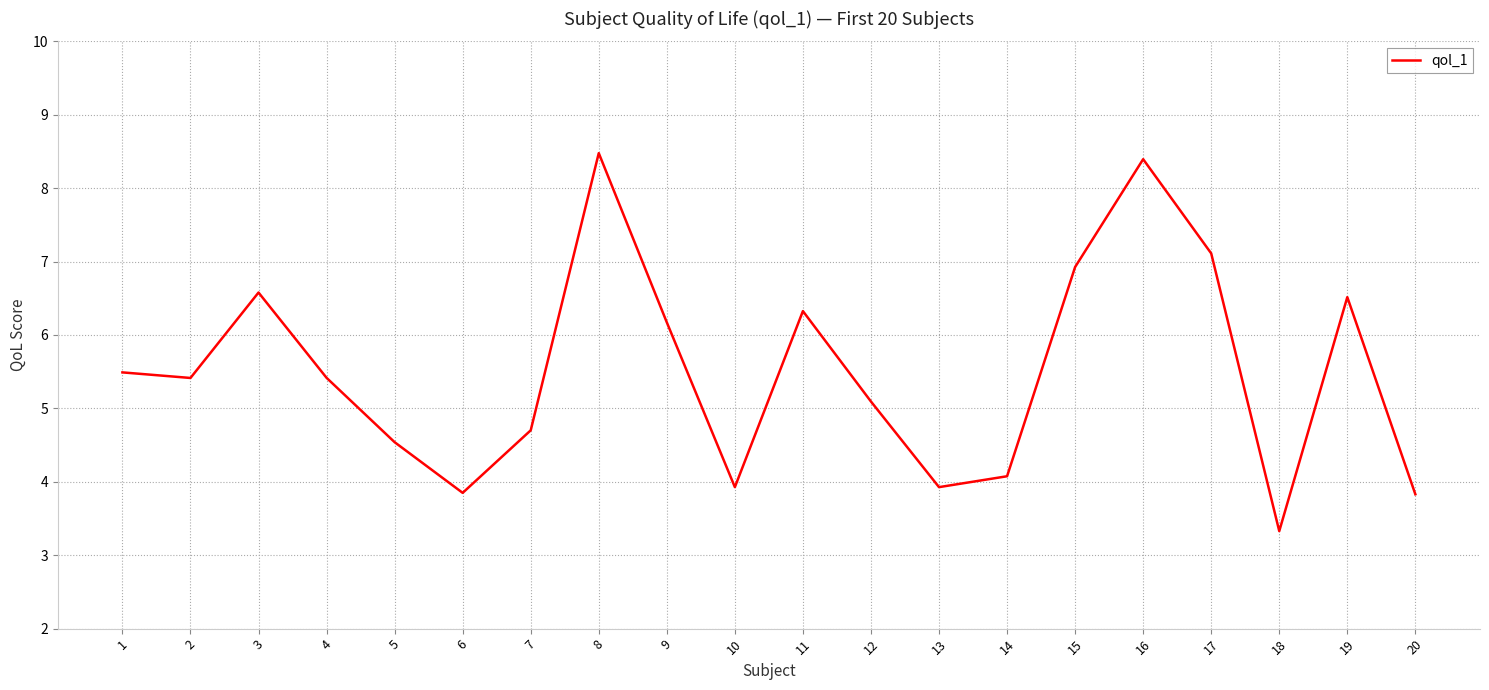

How many lines are shown in the chart?

1